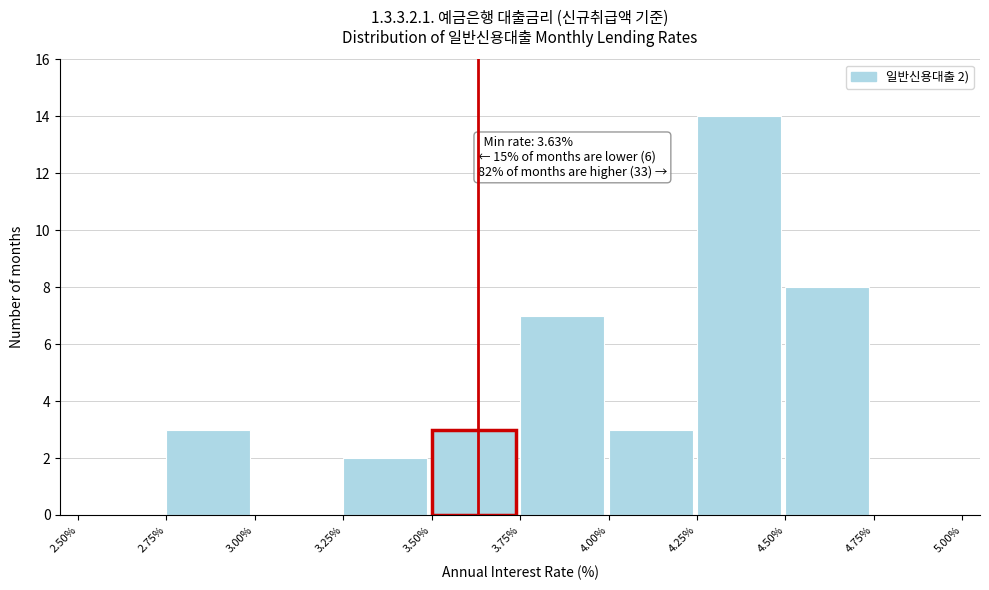

Which range on the x-axis has the tallest bar?

4.25% to 4.50%